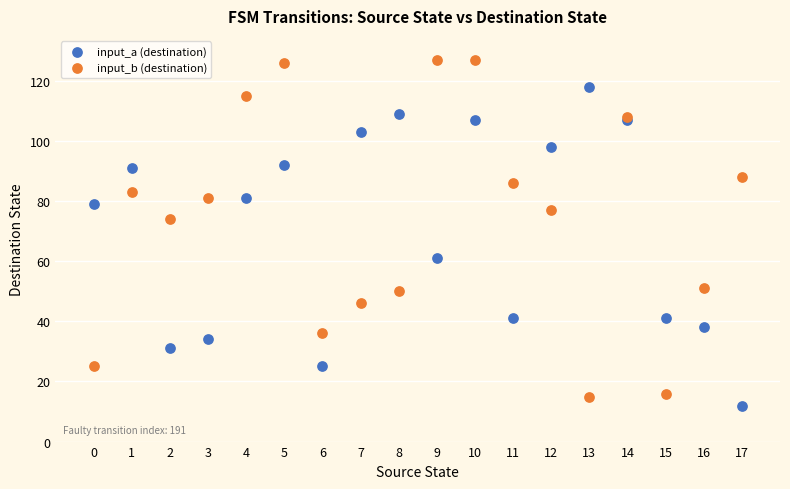

In the input_a (destination) series, what Y value is closest to 65?

61